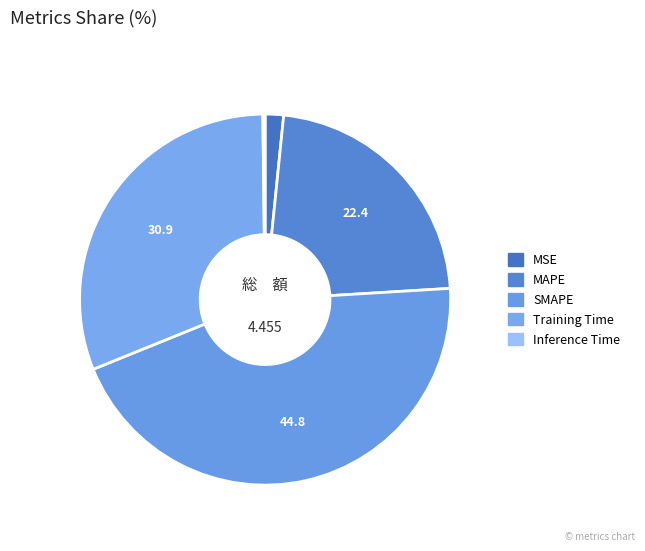

True or false: SMAPE accounts for 45% of the total.

True